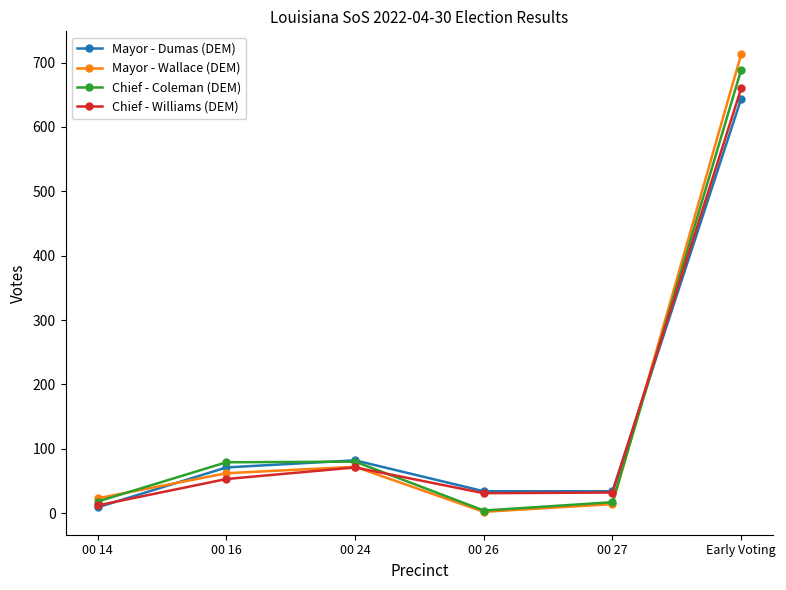

How many distinct data groups are displayed?

4